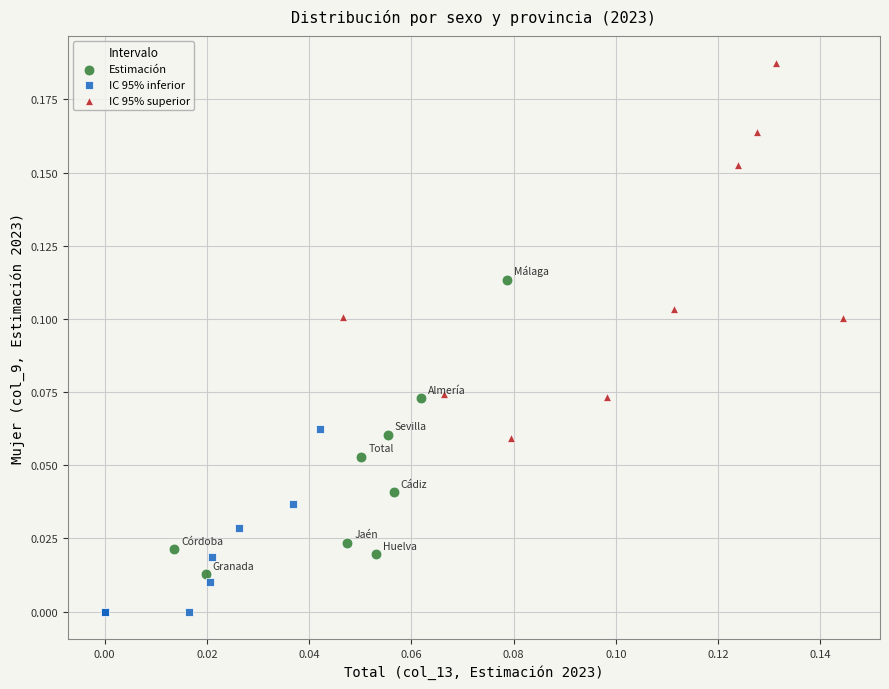

What are all the series names shown in the legend?

Estimación, IC 95% inferior, IC 95% superior